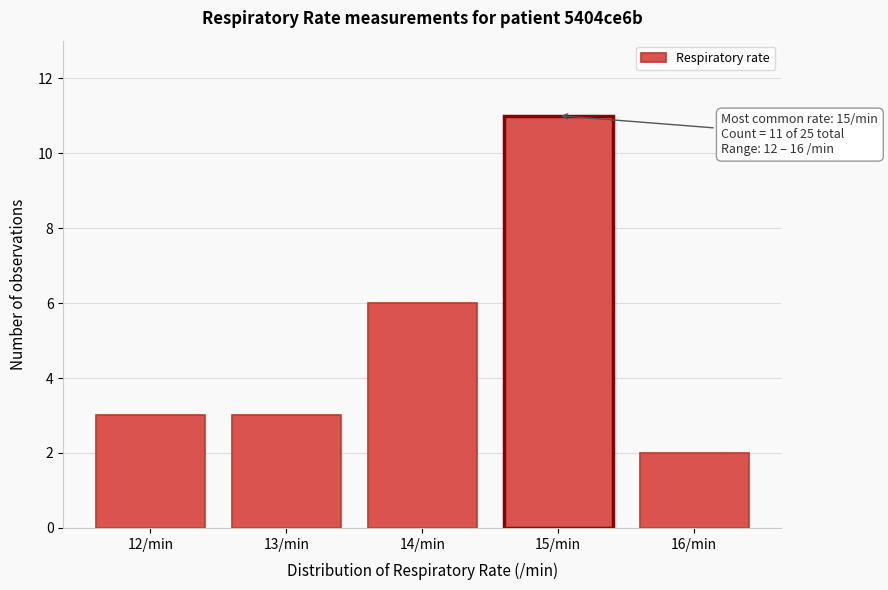

Reading left to right, list all the values displayed in this chart.

3	3	6	11	2